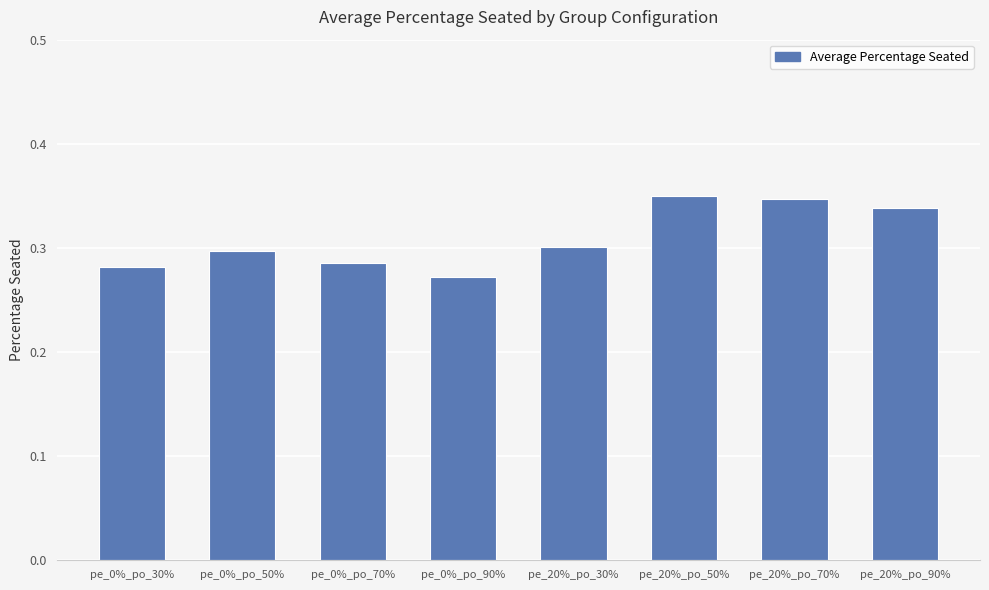

What is the difference between the second highest and minimum values?

0.1